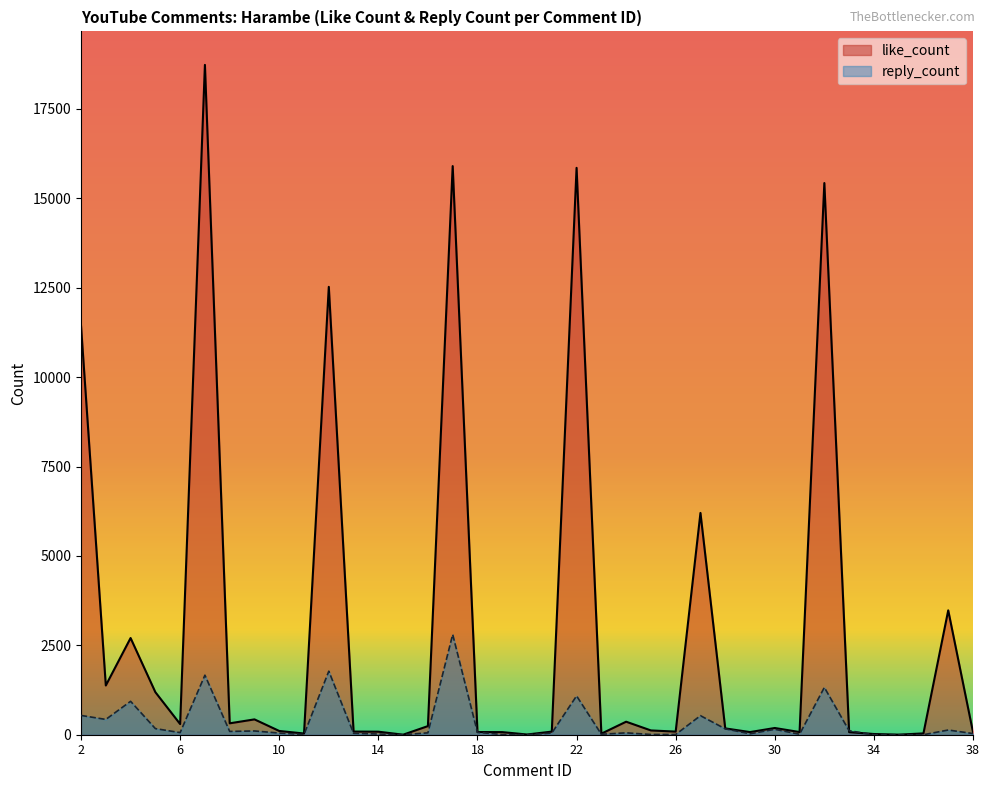

Read the like_count value at 36.

37.0